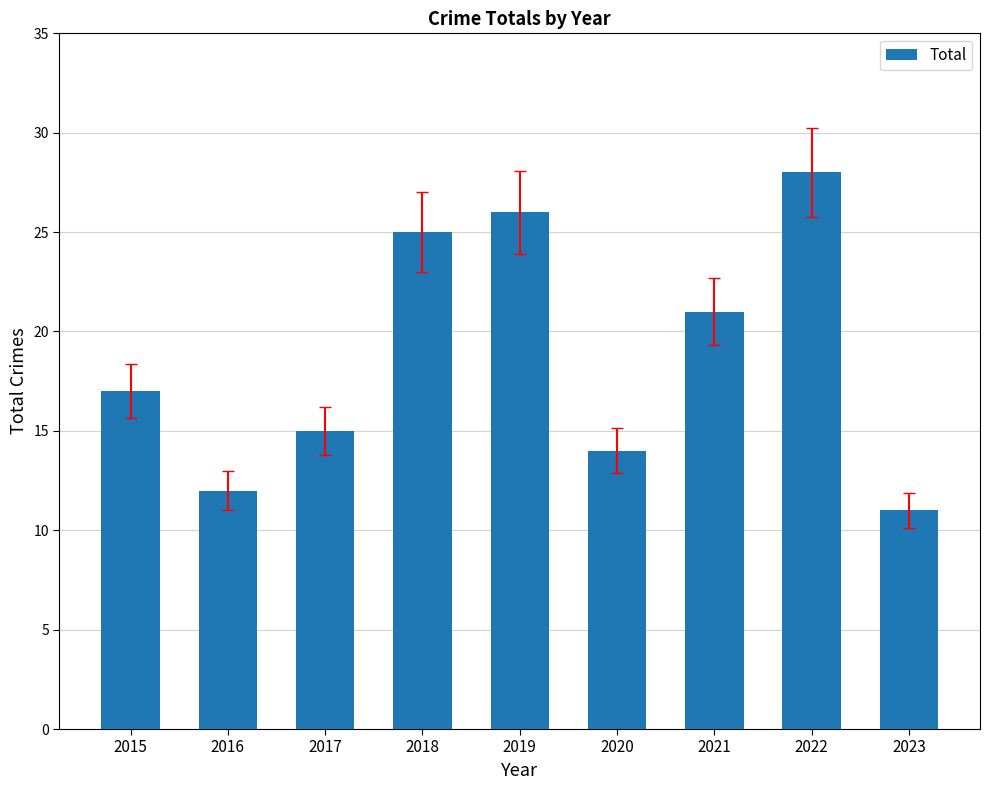

What is the sum of all values?

169